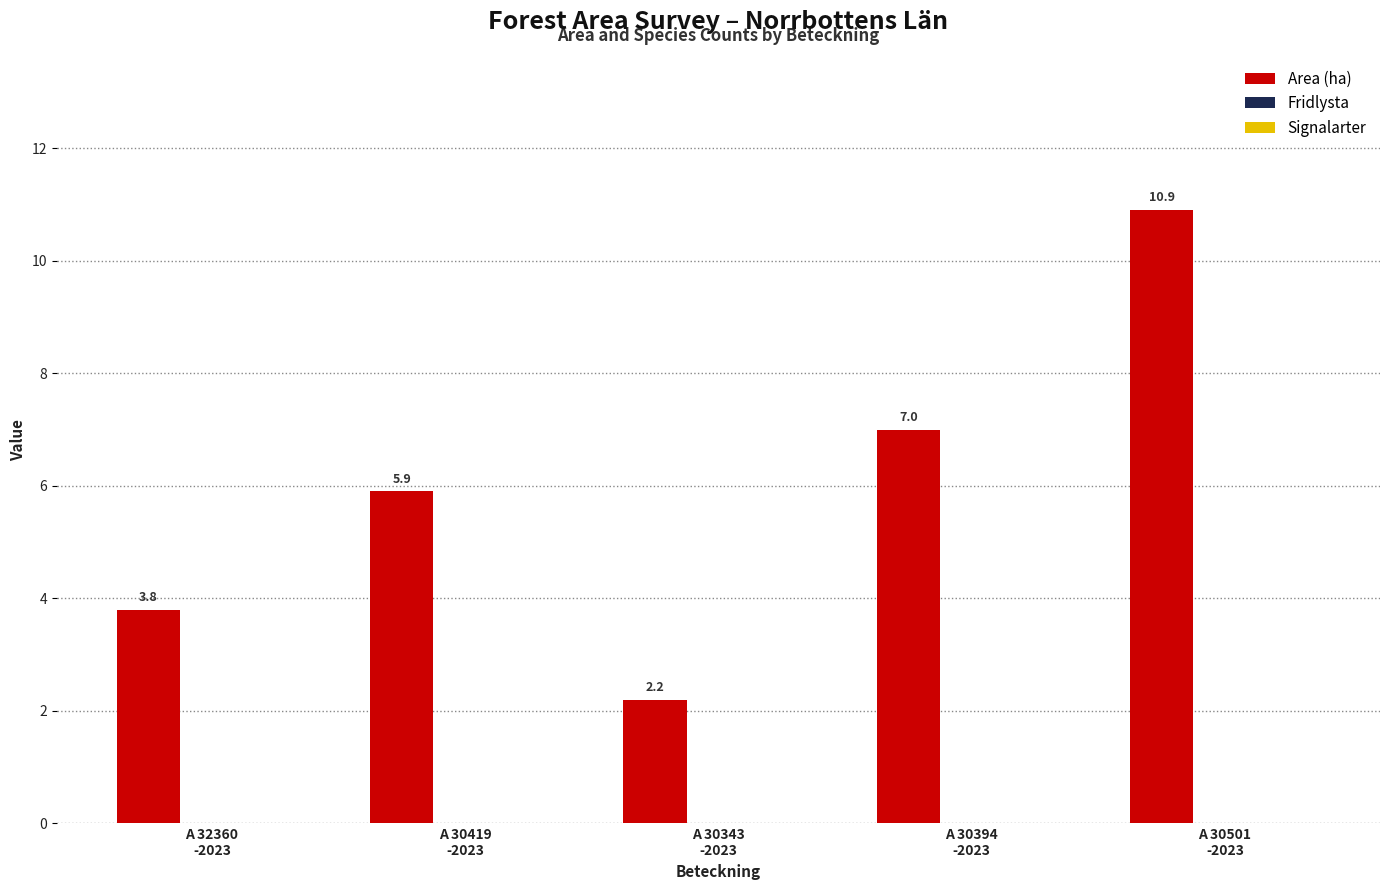

Reading left to right, list all the values displayed in this chart.

3.8	5.9	2.2	7.0	10.9